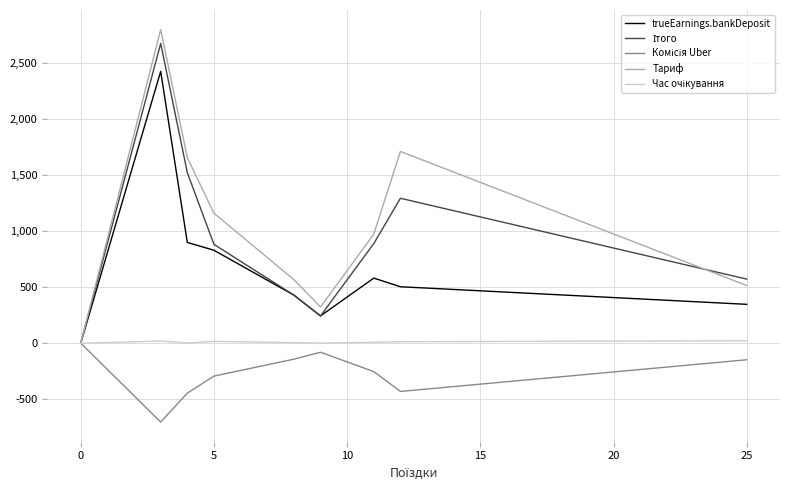

What is the minimum value shown in the chart?

-704.7